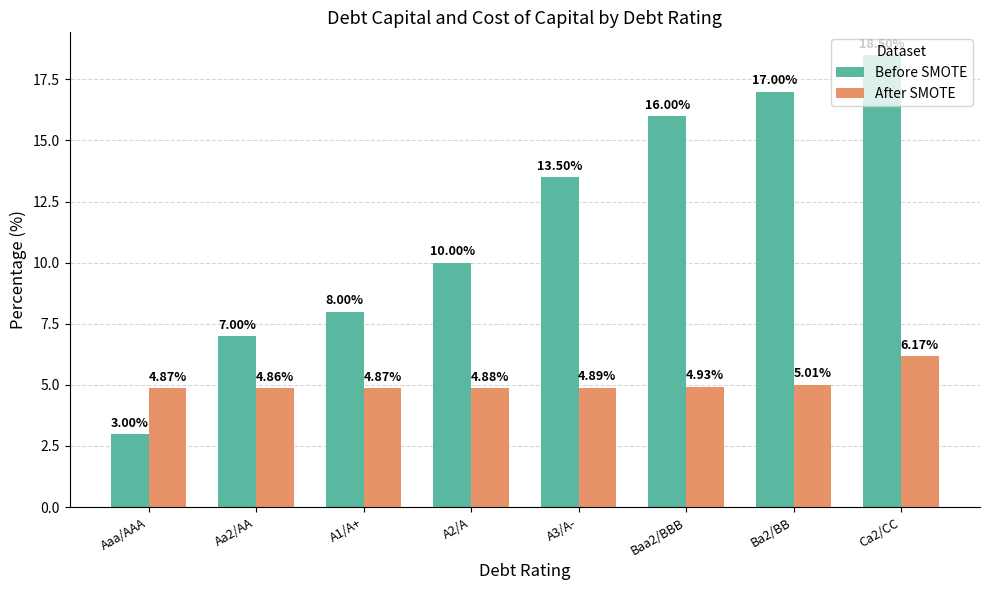

How many values in the Before SMOTE series exceed 13?

4